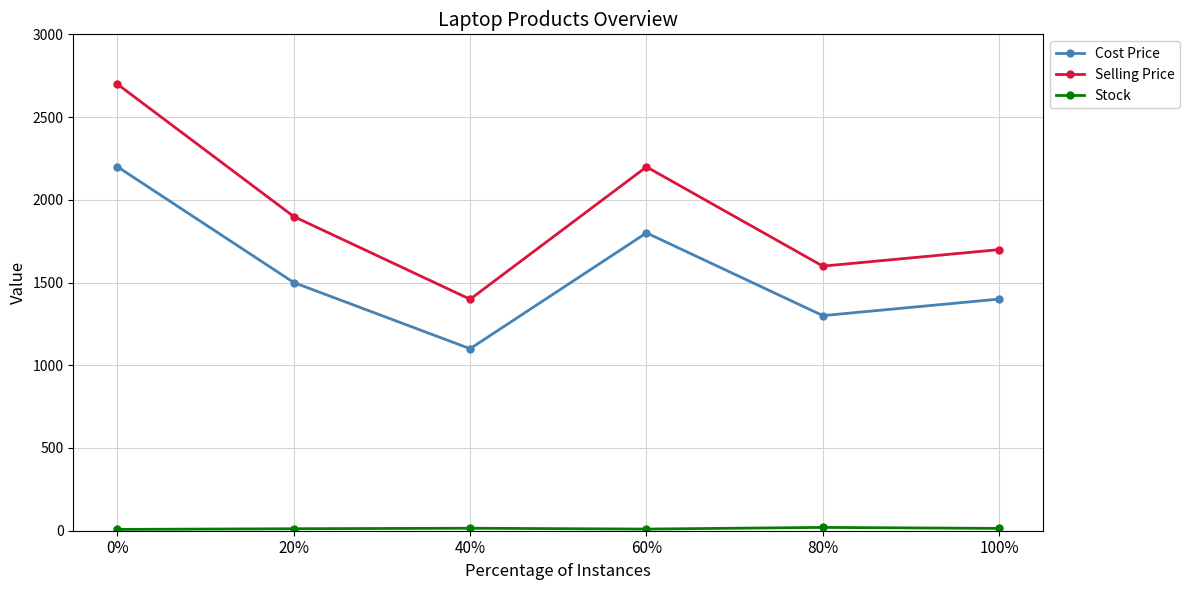

At which label is Cost Price closest to 1650?

20%